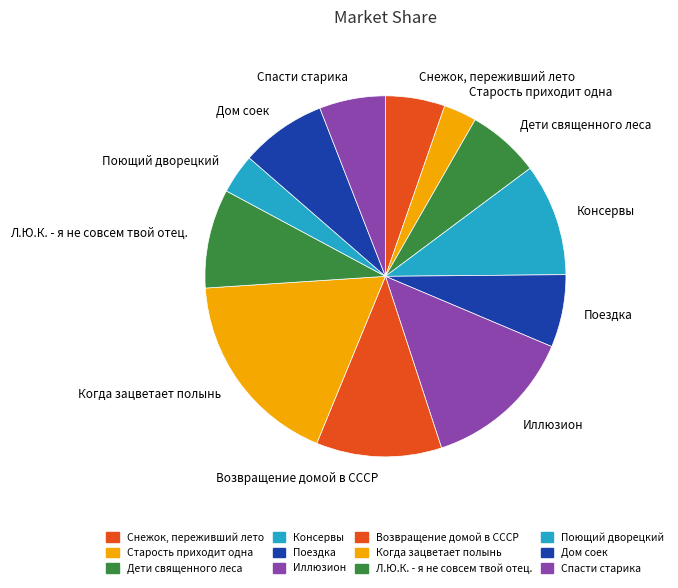

Count the number of slices in the pie.

12